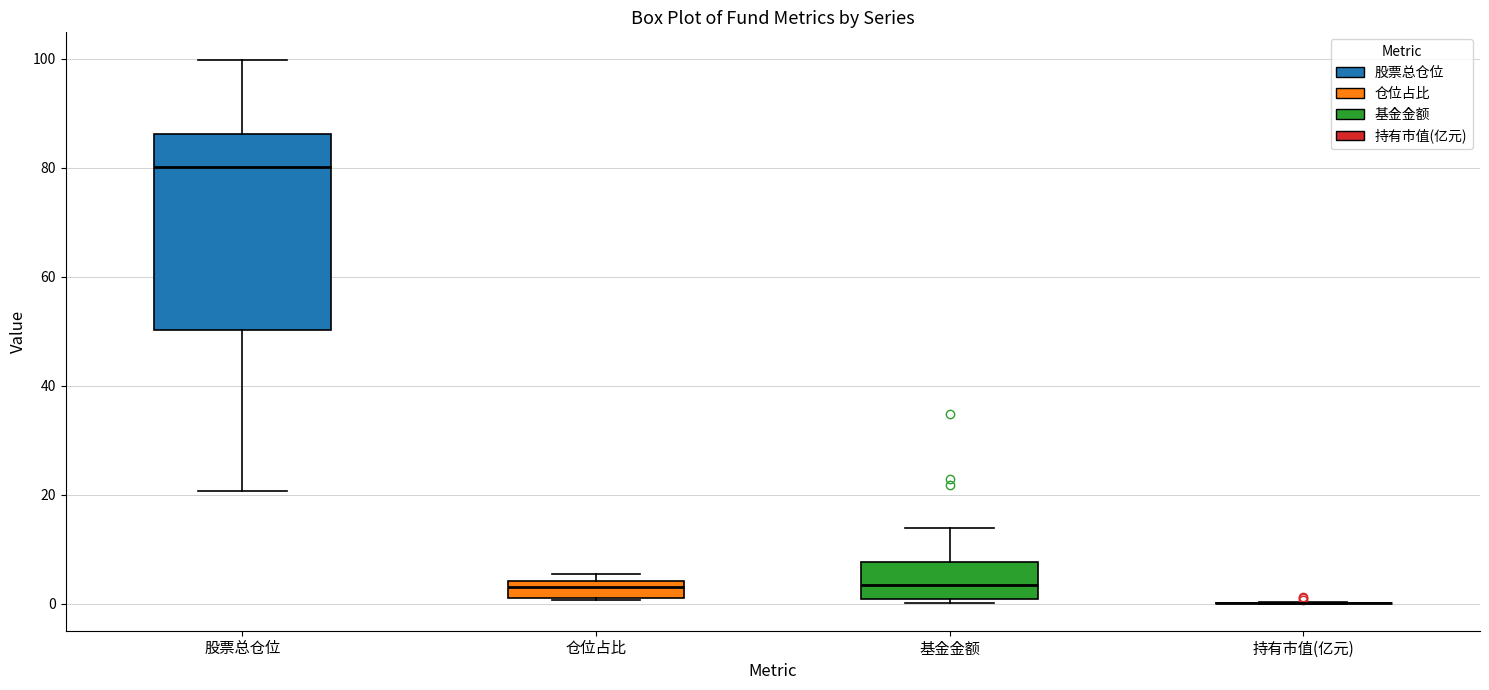

Reading left to right, read every box against the y-axis: the position of its median line, the range the box covers, and the ends of its whiskers. The values are not printed on the chart, so give them approximately, as read against the axis.

股票总仓位: median 80, box 50 to 86, whiskers 20 to 100
仓位占比: median 4 (just below the box's upper edge), box 0 to 4, whiskers 0 to 6
基金金额: median 4, box 0 to 8, whiskers 0 (just below the box's lower edge) to 14
持有市值(亿元): box collapsed to a line at 0, whiskers 0 to 0